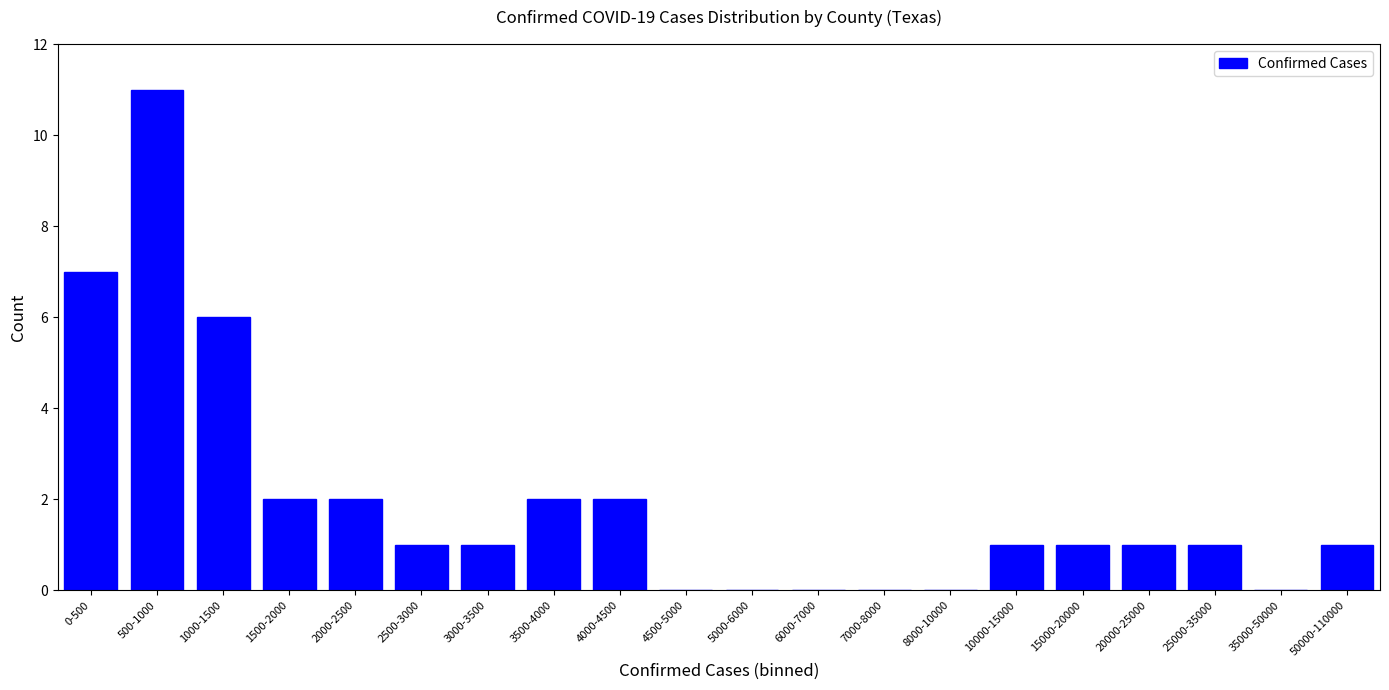

Reading left to right, extract all data points from this chart.

0-500=7	500-1000=11	1000-1500=6	1500-2000=2	2000-2500=2	2500-3000=1	3000-3500=1	3500-4000=2	4000-4500=2	4500-5000=0	5000-6000=0	6000-7000=0	7000-8000=0	8000-10000=0	10000-15000=1	15000-20000=1	20000-25000=1	25000-35000=1	35000-50000=0	50000-110000=1